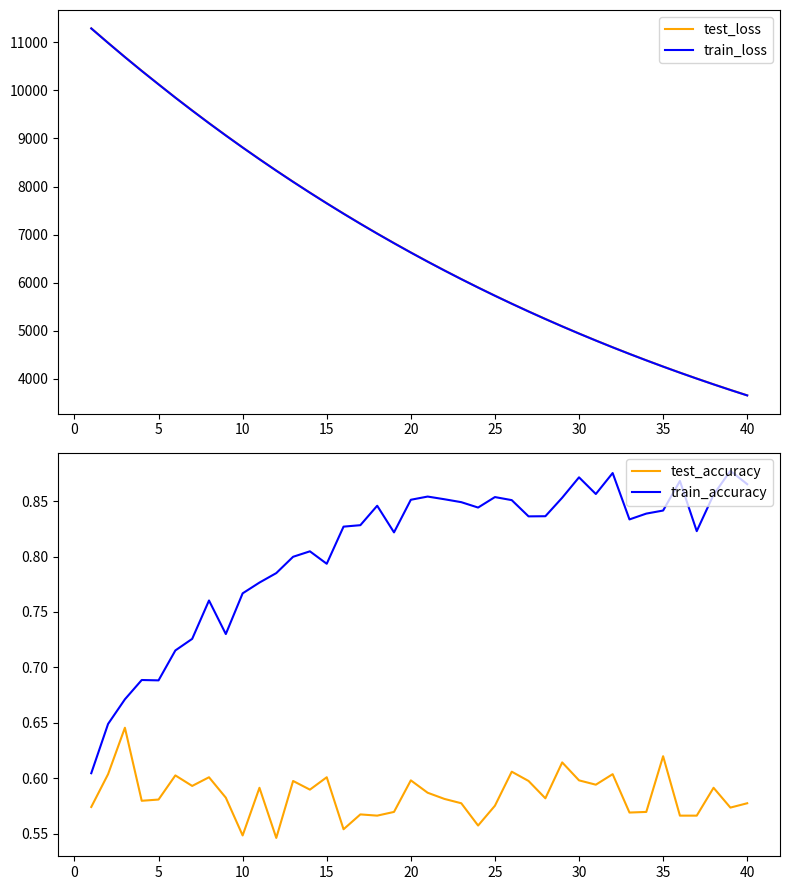

What is the lowest value of the train_loss series?

3651.5